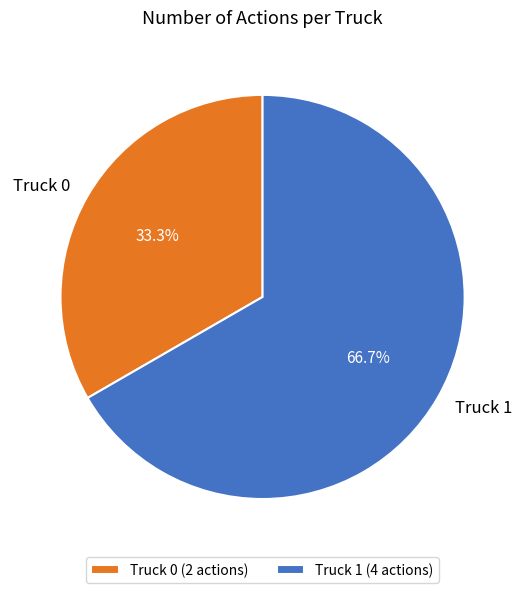

Is there any slice that represents more than half of the pie?

Yes